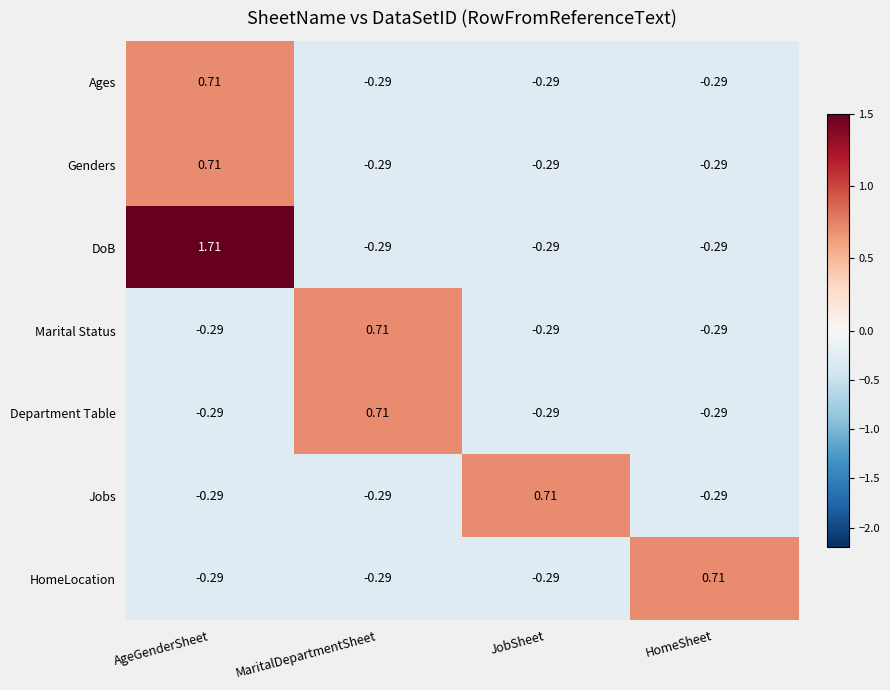

At which category is the sum across all series the highest?

AgeGenderSheet